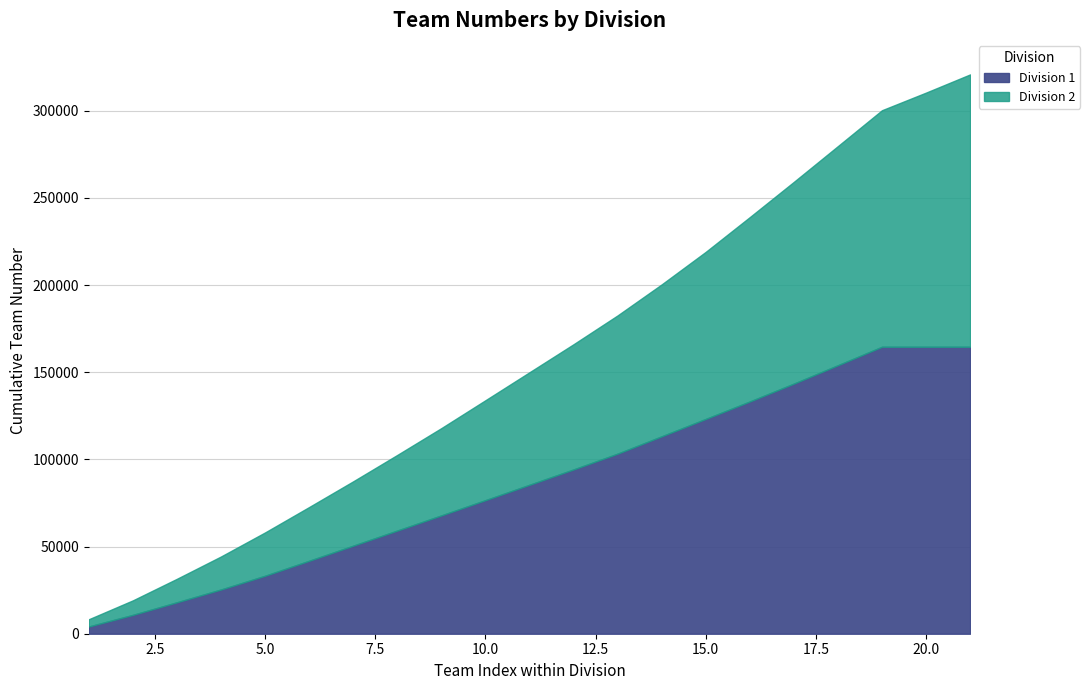

What is the total value across all series at 5.0?

58101